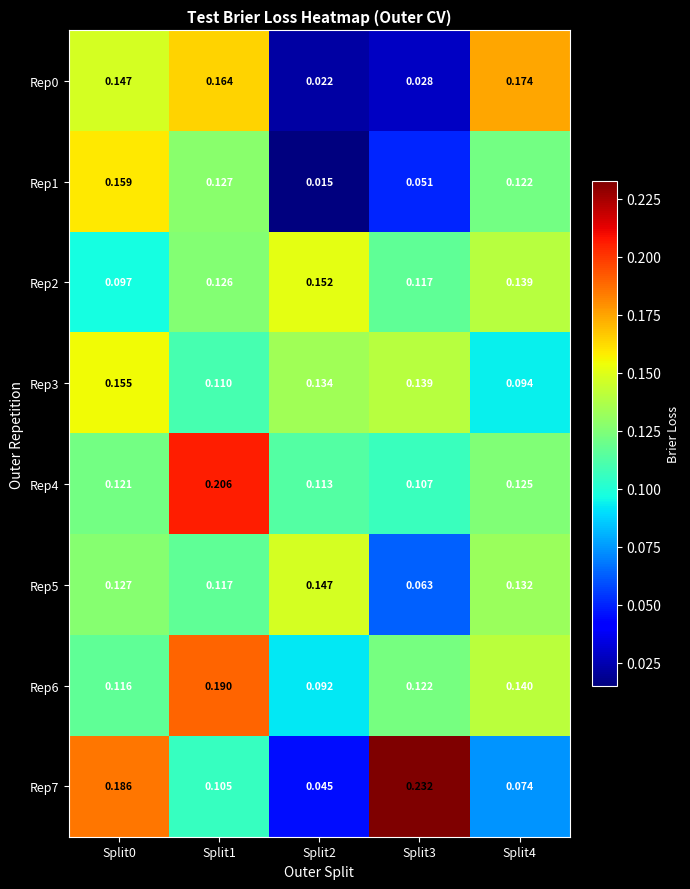

Is the value of Rep6 at Split3 greater than the value of Rep0 at Split2?

Yes